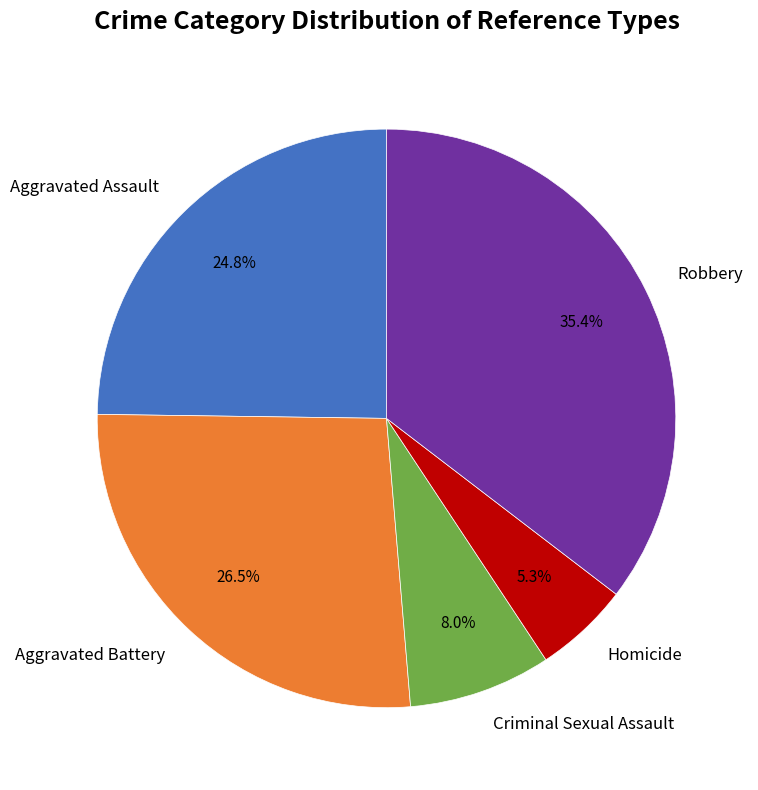

To the nearest percent, what portion does Aggravated Assault represent?

25%